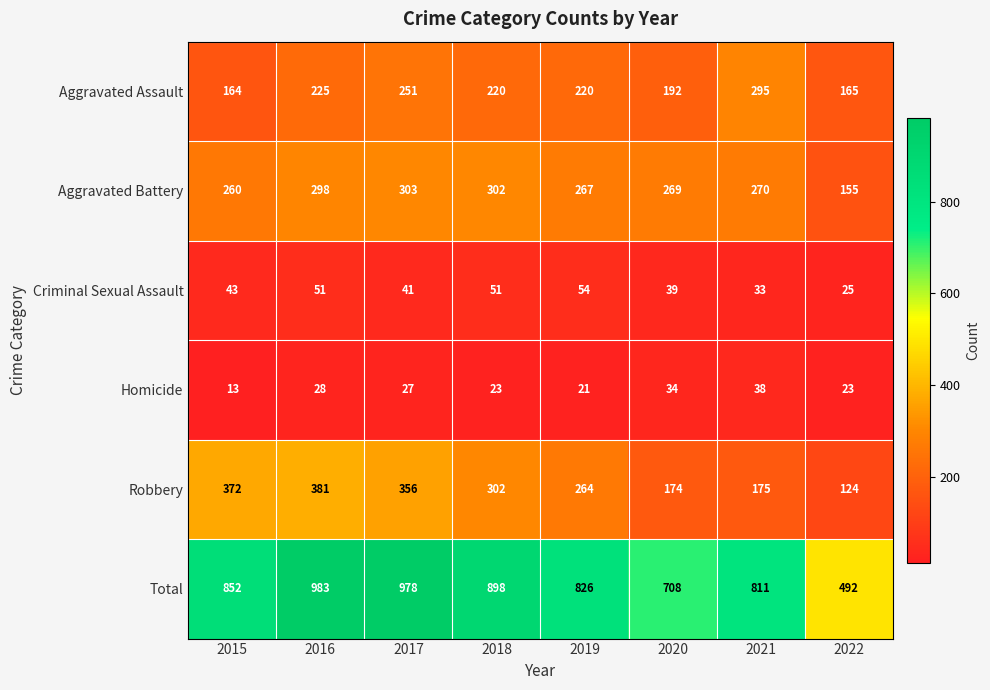

Where does the Aggravated Battery series first go above 270?

2016